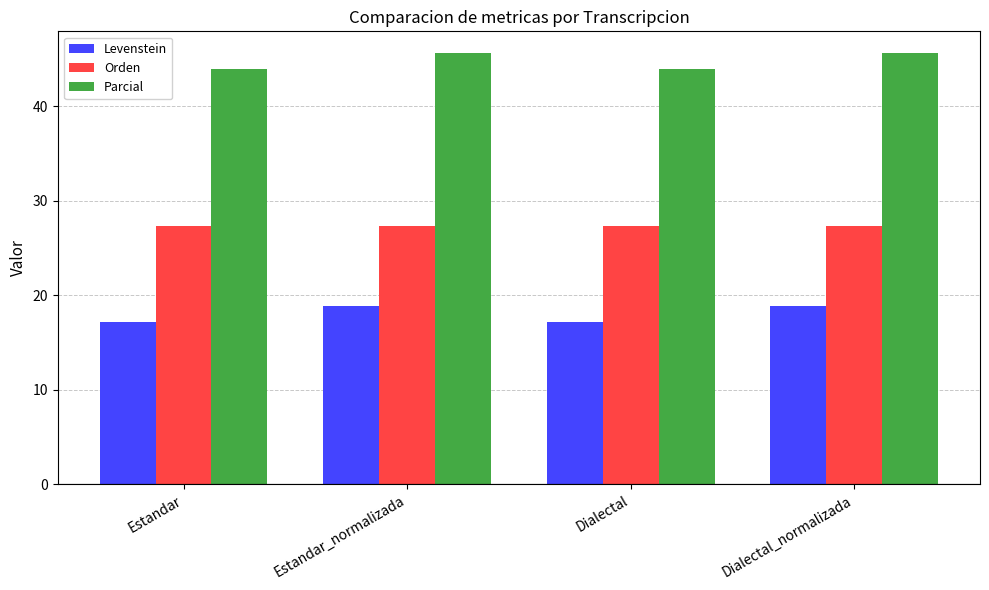

What is the sum of all Orden values?

109.3